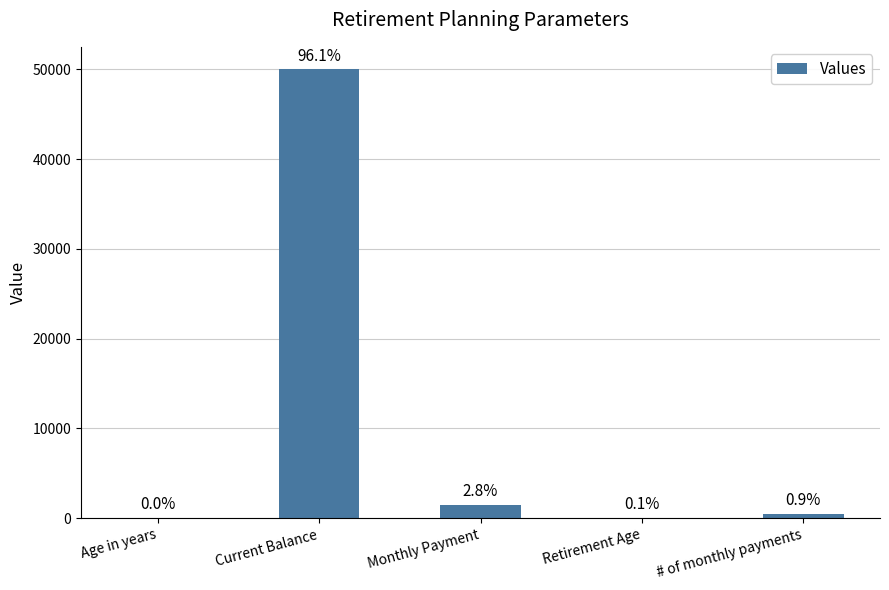

What is the minimum value shown in the chart?

25.0